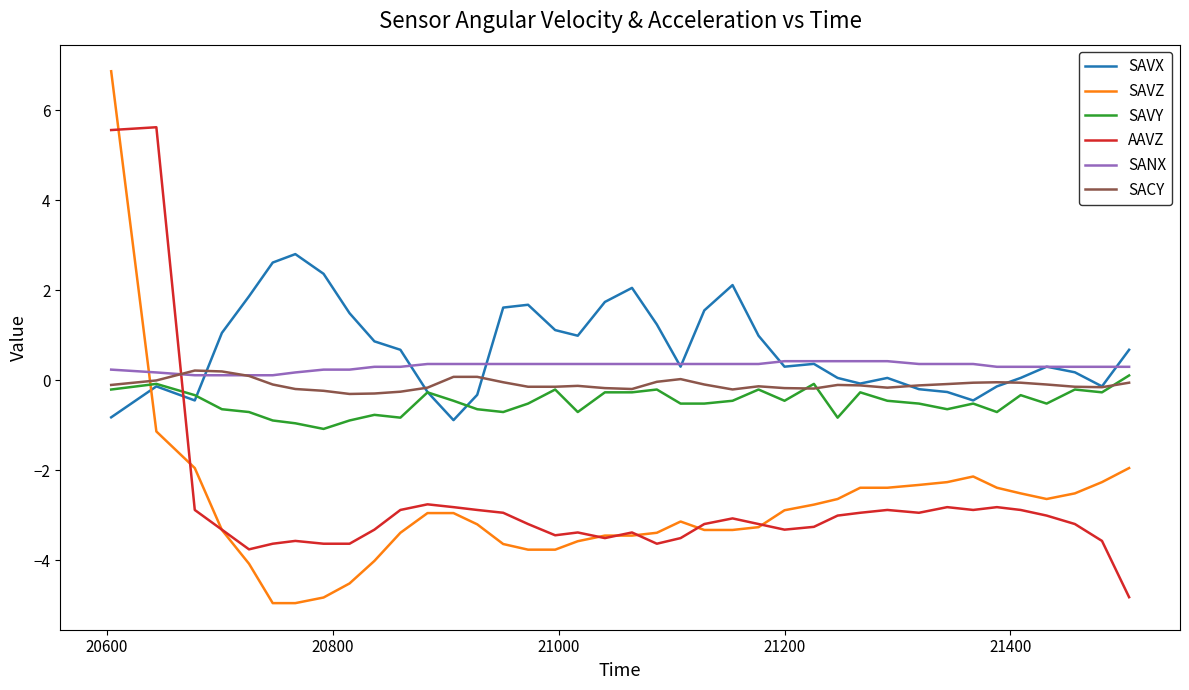

Which series ends up on top after the final intersection of SACY and SAVX?

SAVX